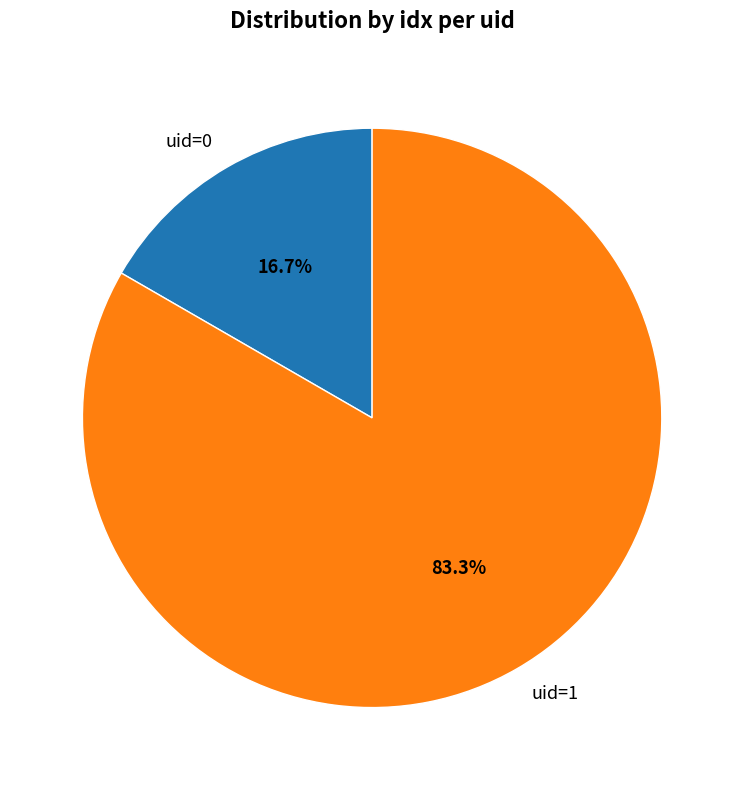

To the nearest percent, what portion does uid=0 represent?

17%